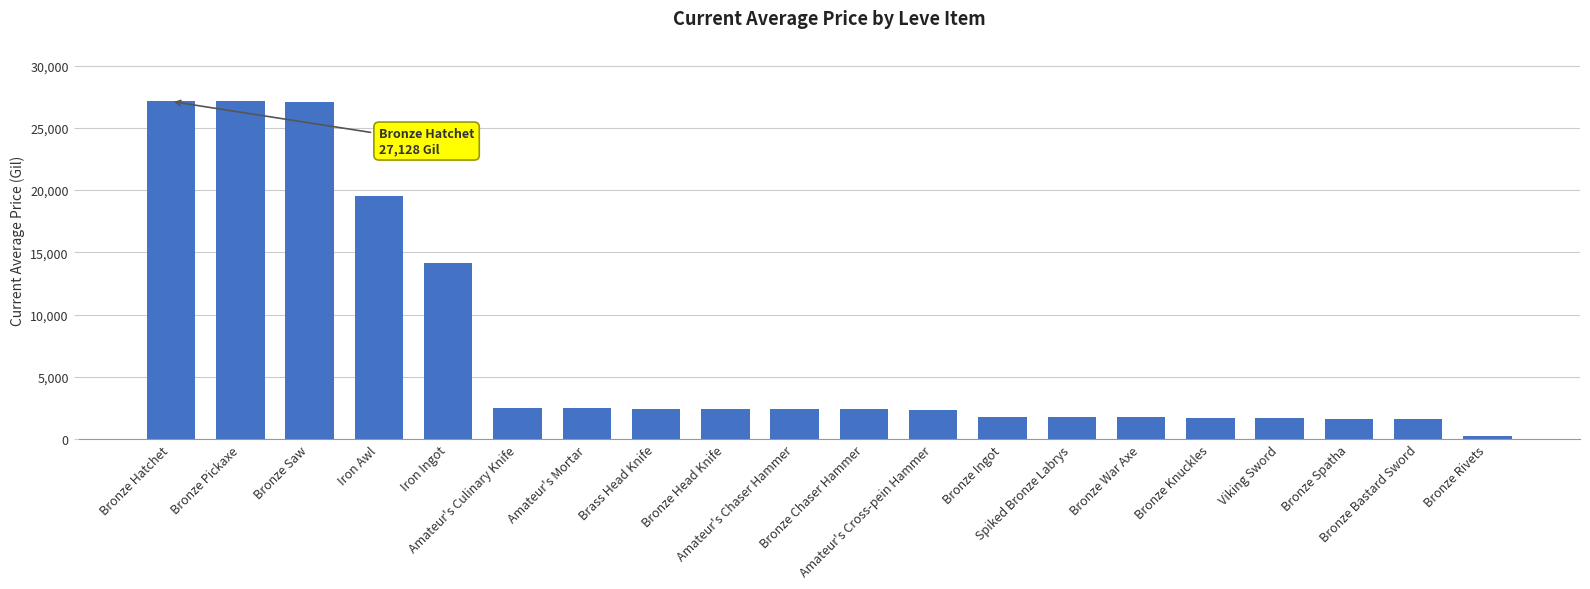

What value does the data have at Bronze Knuckles?

1684.0